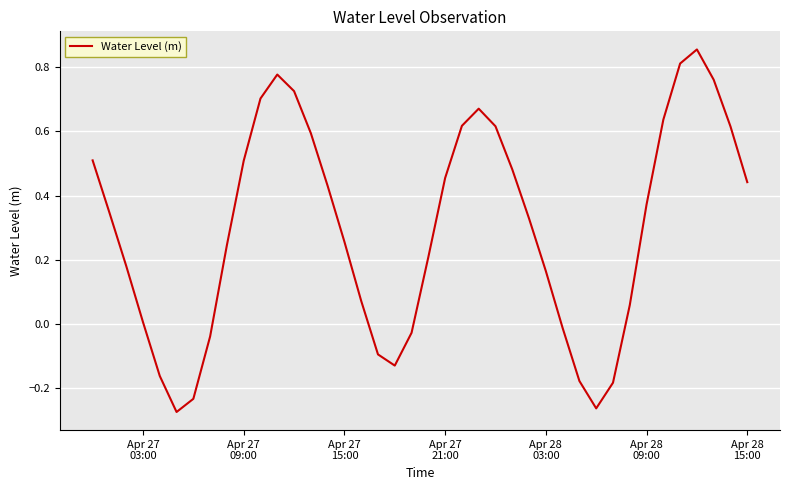

Is this an area chart (filled region under the line)?

No